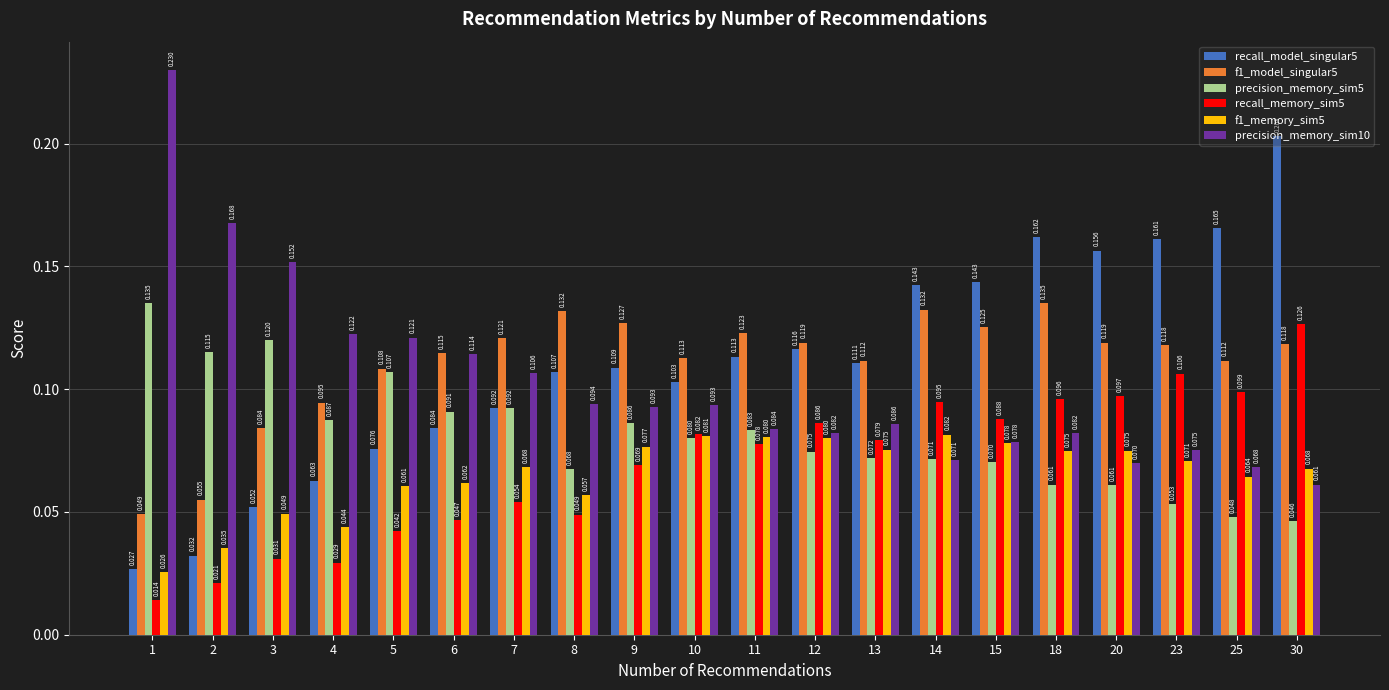

Is the value of recall_memory_sim5 at 9 greater than the value of precision_memory_sim5 at 10?

No